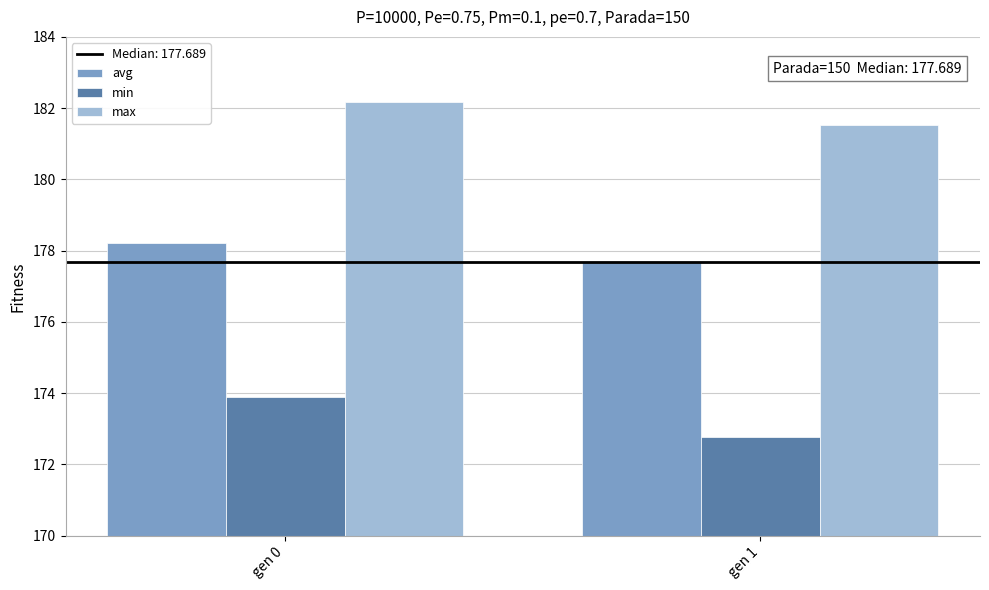

List the series in order of their peak value, lowest first.

min, avg, max